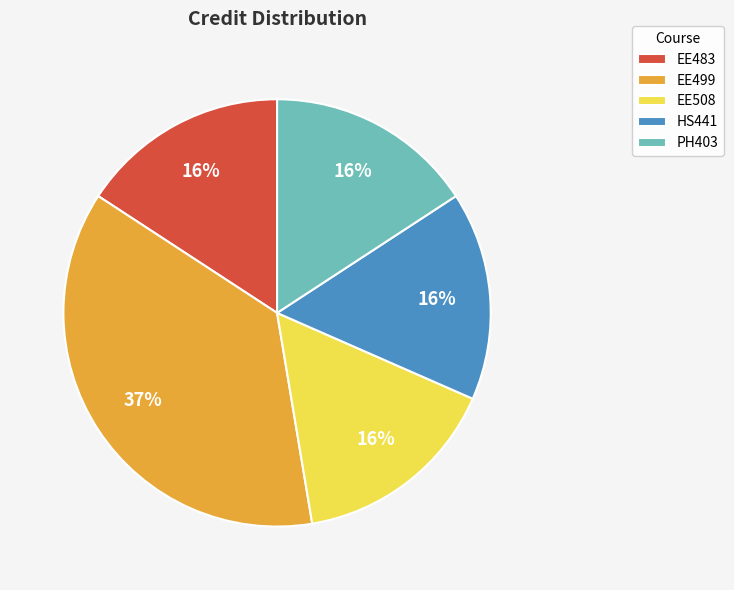

Do EE483 and EE499 together represent more than half of the pie?

Yes